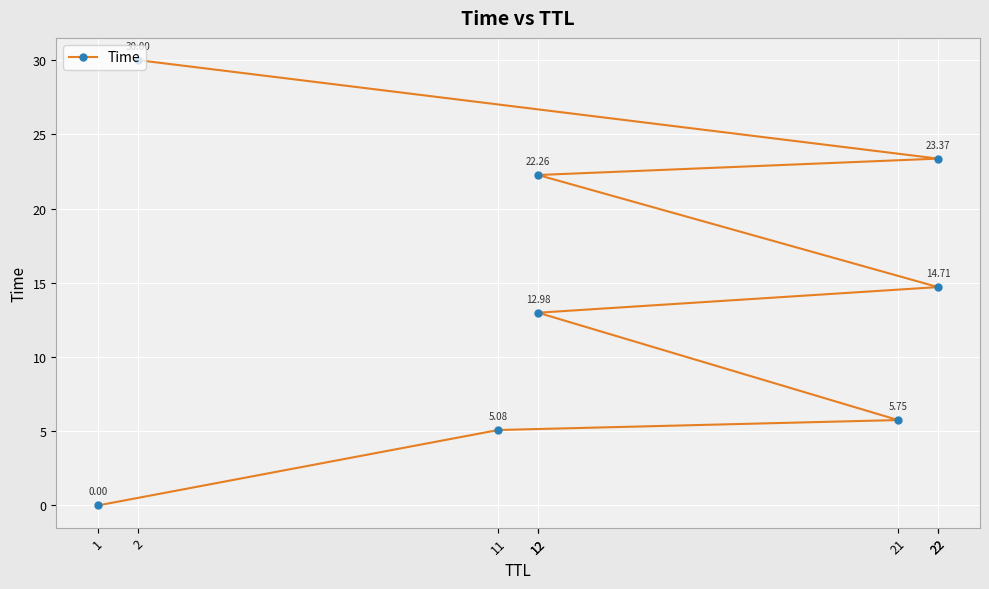

Reading left to right, transcribe all the data shown in this chart.

1=0.0	11=5.1	21=5.7	12=13.0	22=14.7	12=22.3	22=23.4	2=30.0